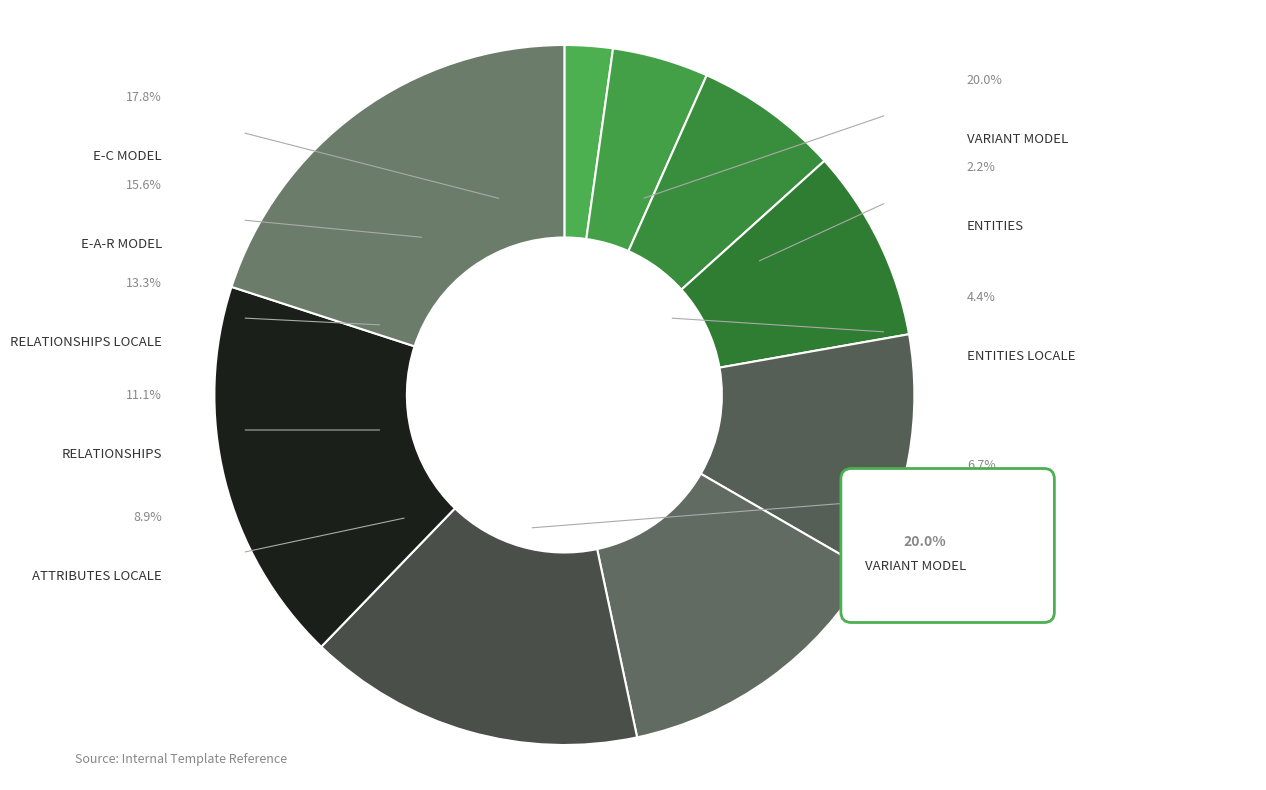

What is the total percentage of ENTITIES LOCALE and RELATIONSHIPS LOCALE?

17.8%